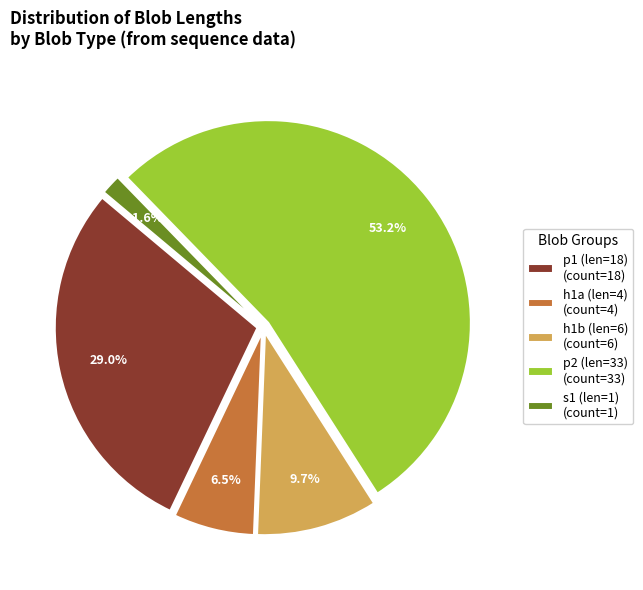

Do h1b (len=6) (count=6) and p2 (len=33) (count=33) together represent more than half of the pie?

Yes